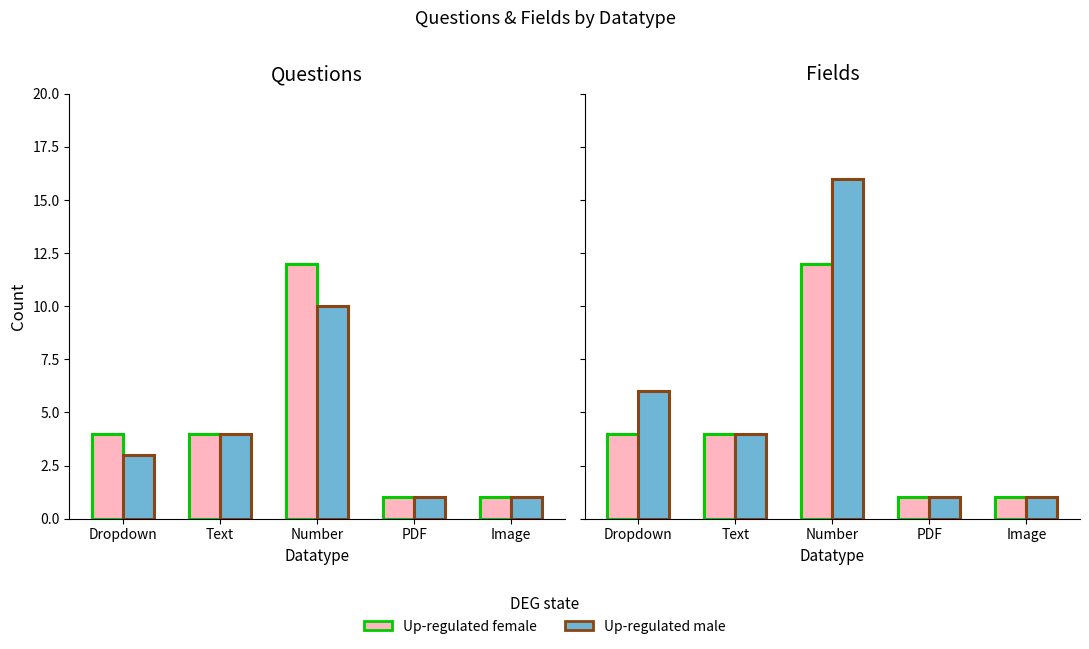

The value of Up-regulated female at Image is 2. True or false?

False